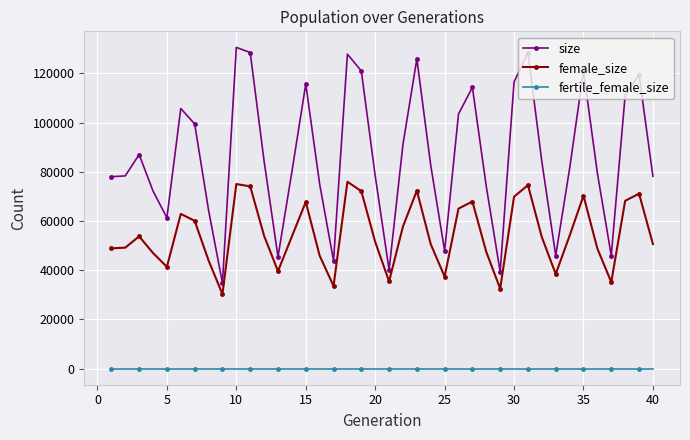

Is this an area chart (filled region under the line)?

No